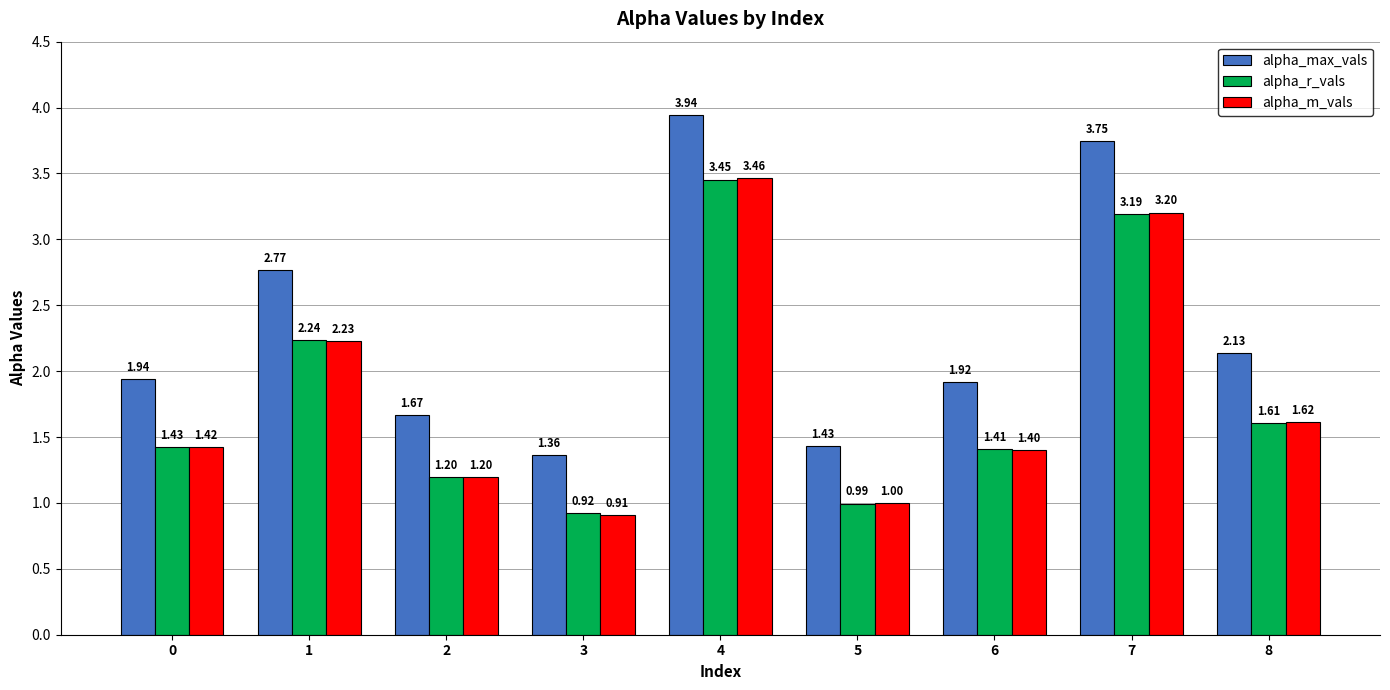

At 7, list the series in order from smallest to largest.

alpha_r_vals, alpha_m_vals, alpha_max_vals